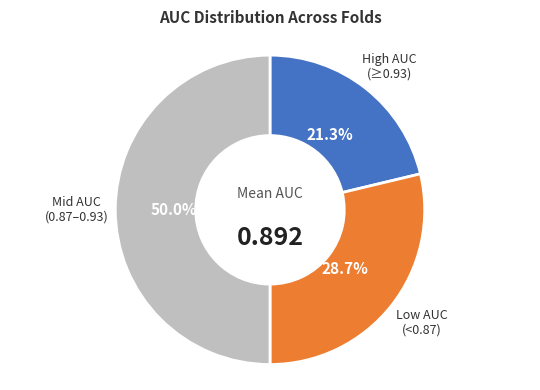

How many slices are in this pie chart?

3